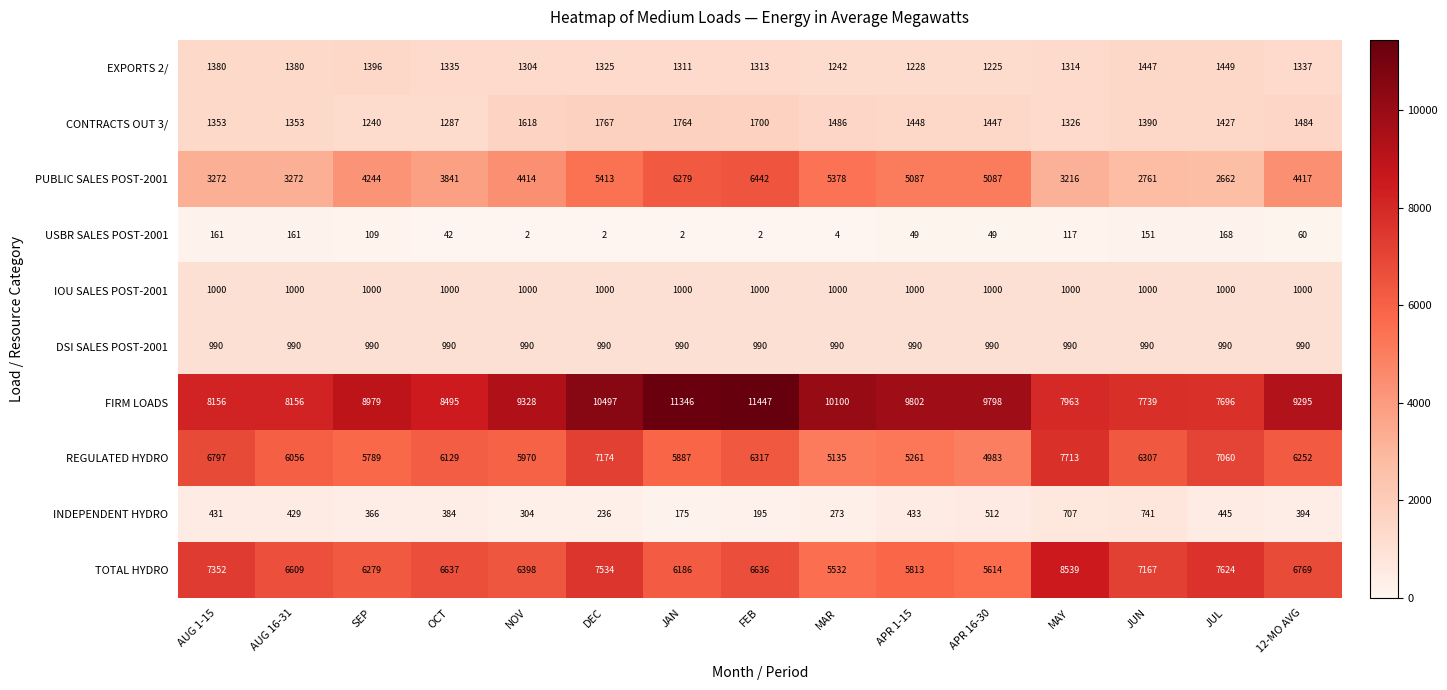

True or false: PUBLIC SALES POST-2001 has a value of 5378 at MAR.

True